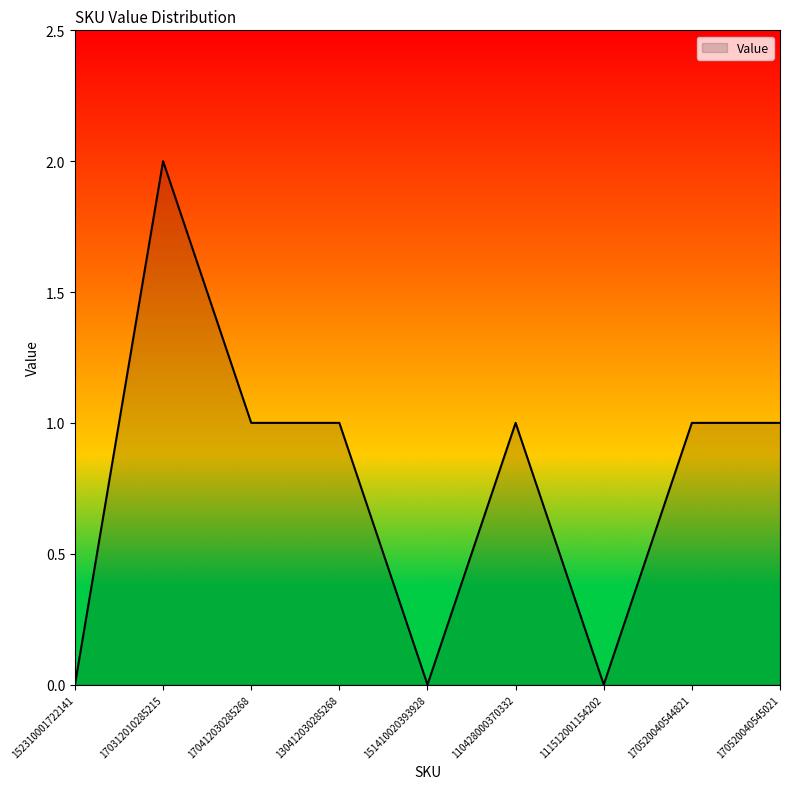

Which label corresponds to the largest value in the chart?

170312010285215